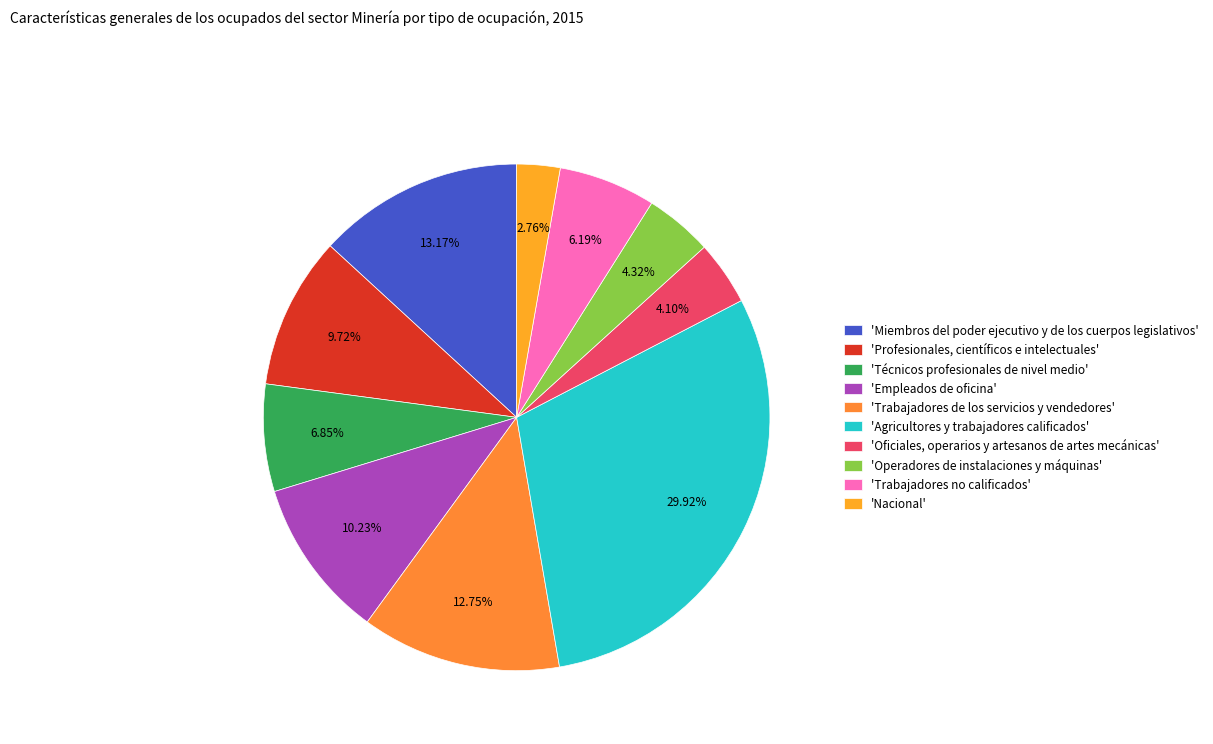

Count the number of slices in the pie.

10